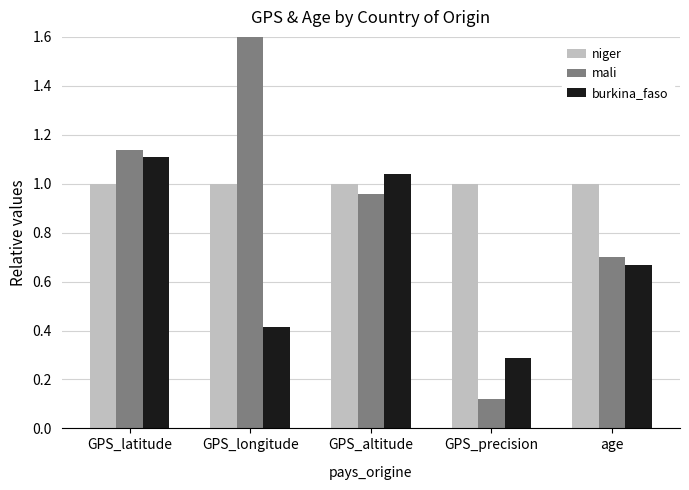

At which category does the chart reach its peak across all series?

GPS_longitude